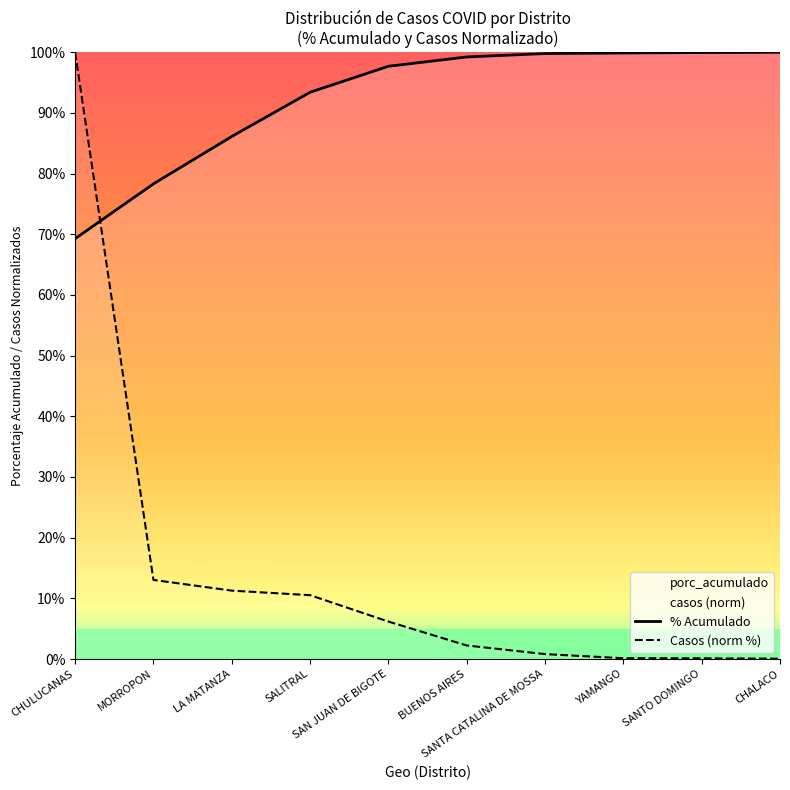

What is the label of the 1st point from the left?

CHULUCANAS